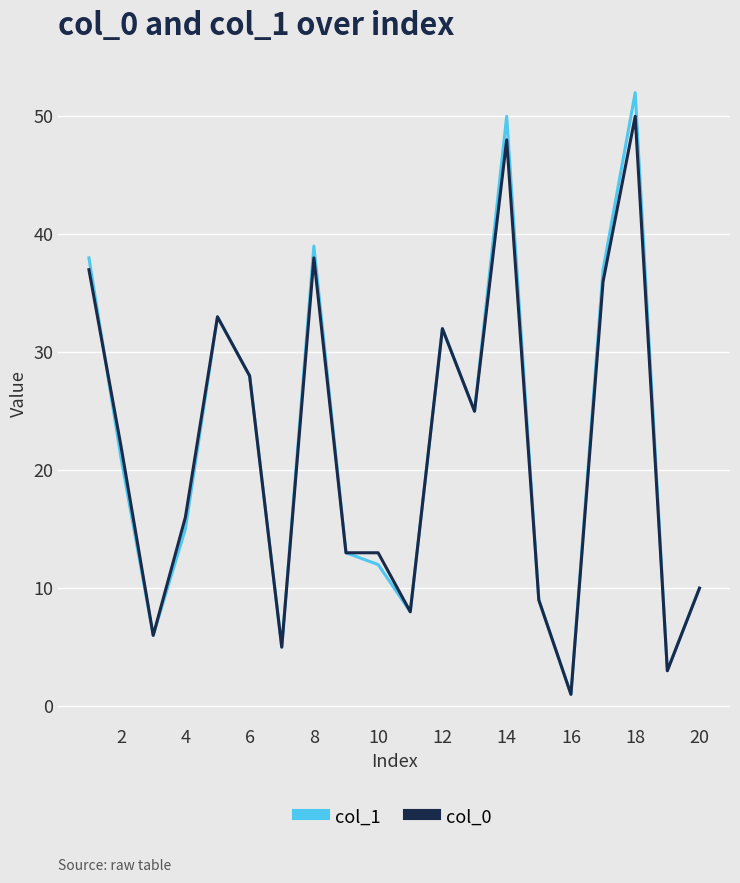

What is the highest value of the col_0 series?

50